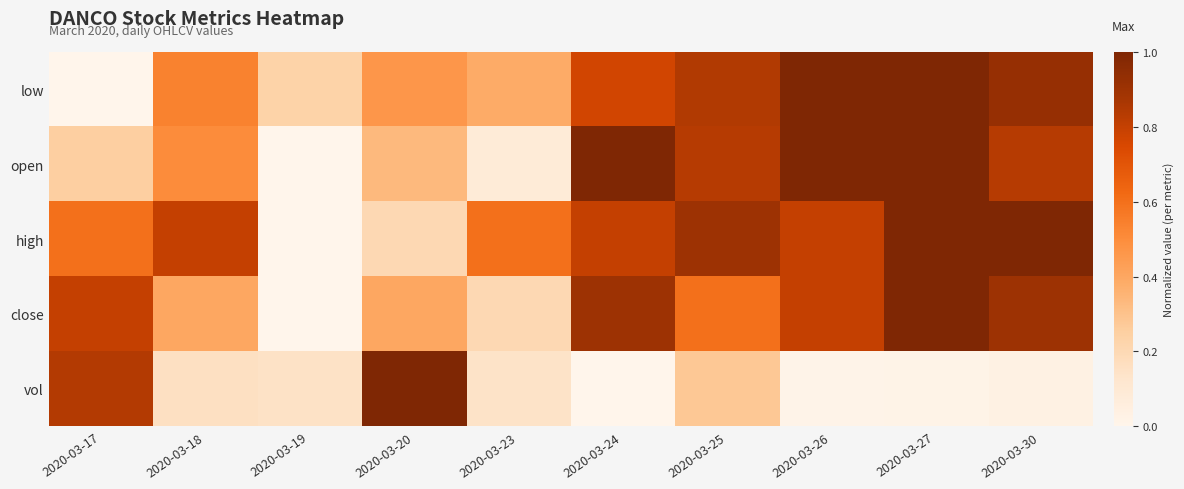

Reading left to right, what are all the values shown in this chart?

low: 2020-03-17=0.0	2020-03-18=0.5	2020-03-19=0.2	2020-03-20=0.5	2020-03-23=0.4	2020-03-24=0.8	2020-03-25=0.8	2020-03-26=1.0	2020-03-27=1.0	2020-03-30=0.9
open: 2020-03-17=0.3	2020-03-18=0.5	2020-03-19=0.0	2020-03-20=0.3	2020-03-23=0.1	2020-03-24=1.0	2020-03-25=0.8	2020-03-26=1.0	2020-03-27=1.0	2020-03-30=0.8
high: 2020-03-17=0.6	2020-03-18=0.8	2020-03-19=0.0	2020-03-20=0.2	2020-03-23=0.6	2020-03-24=0.8	2020-03-25=0.9	2020-03-26=0.8	2020-03-27=1.0	2020-03-30=1.0
close: 2020-03-17=0.8	2020-03-18=0.4	2020-03-19=0.0	2020-03-20=0.4	2020-03-23=0.2	2020-03-24=0.9	2020-03-25=0.6	2020-03-26=0.8	2020-03-27=1.0	2020-03-30=0.9
vol: 2020-03-17=0.8	2020-03-18=0.2	2020-03-19=0.1	2020-03-20=1.0	2020-03-23=0.1	2020-03-24=0.0	2020-03-25=0.3	2020-03-26=0.0	2020-03-27=0.0	2020-03-30=0.0